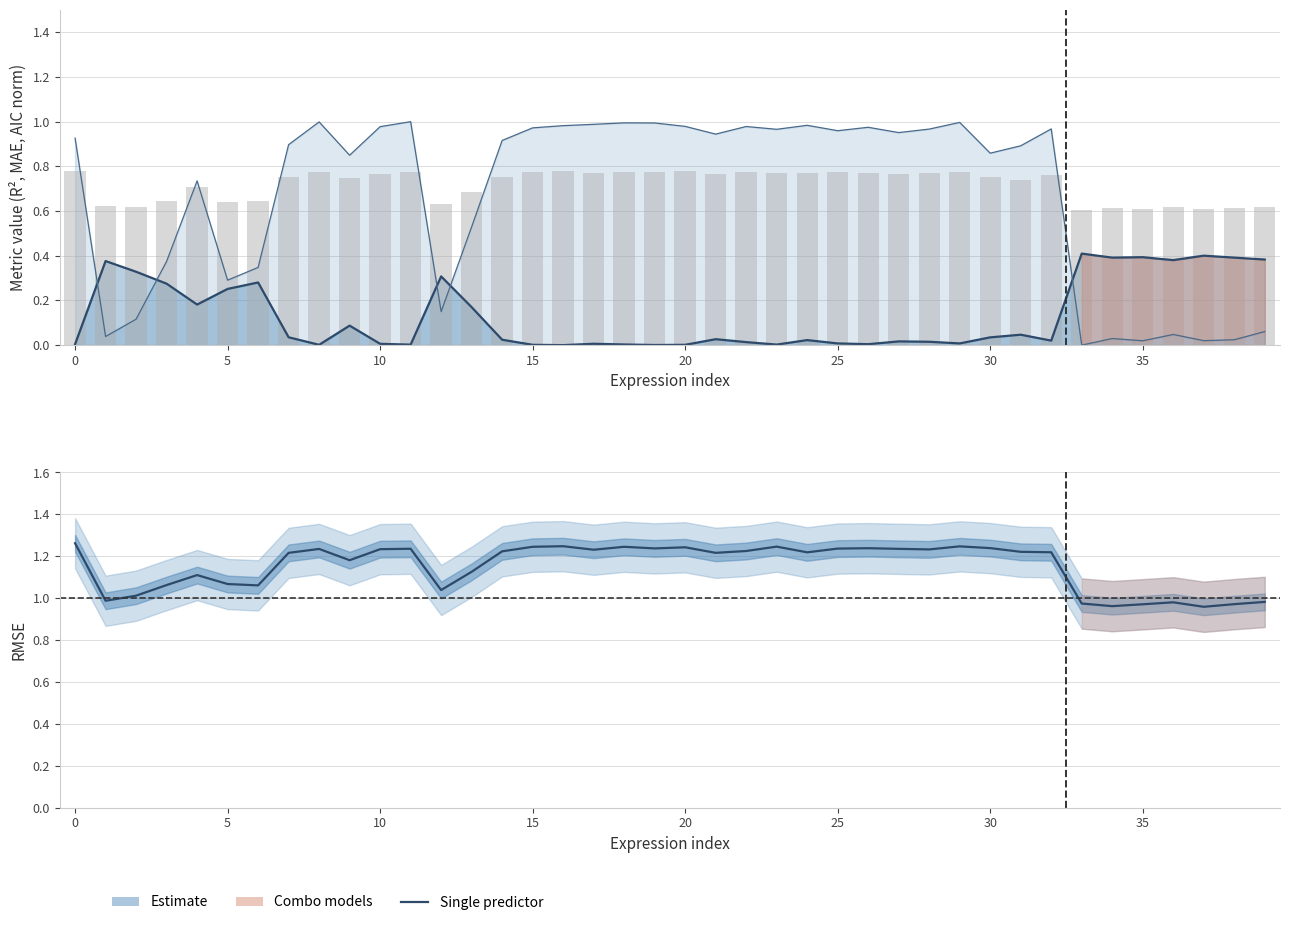

Does the chart contain stacked bars?

No